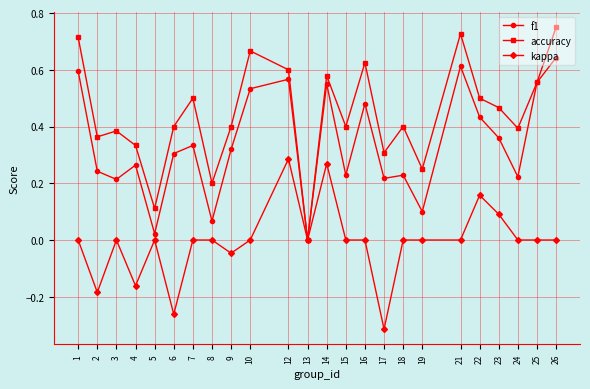

True or false: accuracy has a value of 0.3 at 23.

False